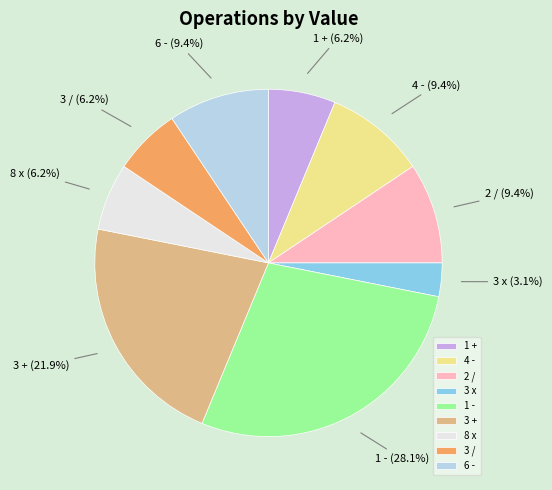

Between 3 x and 2 /, which is larger?

2 /